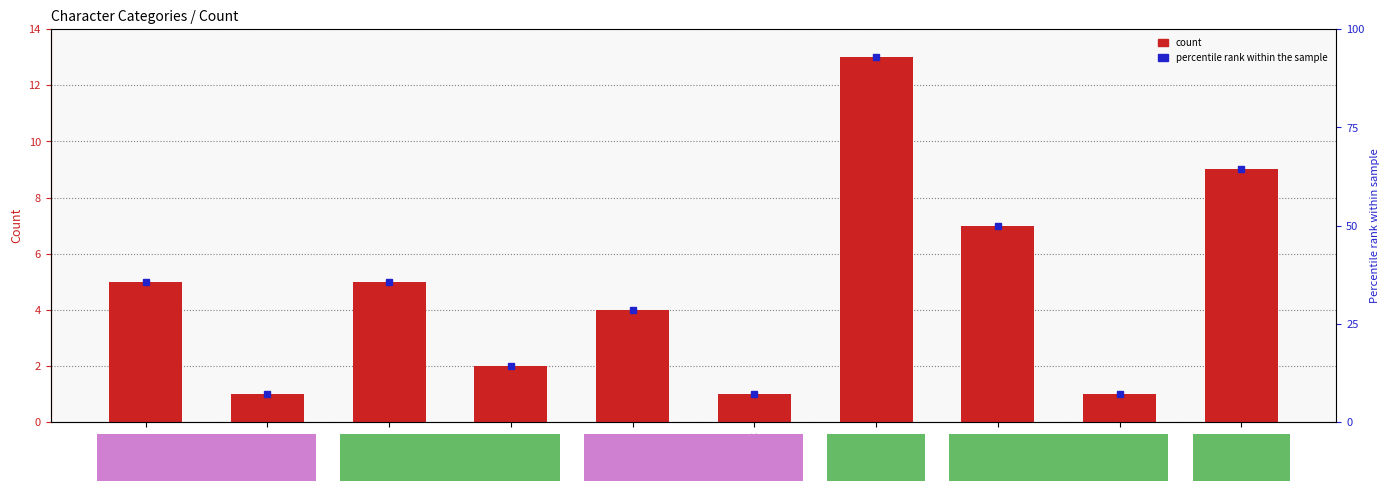

Does the chart contain stacked bars?

No